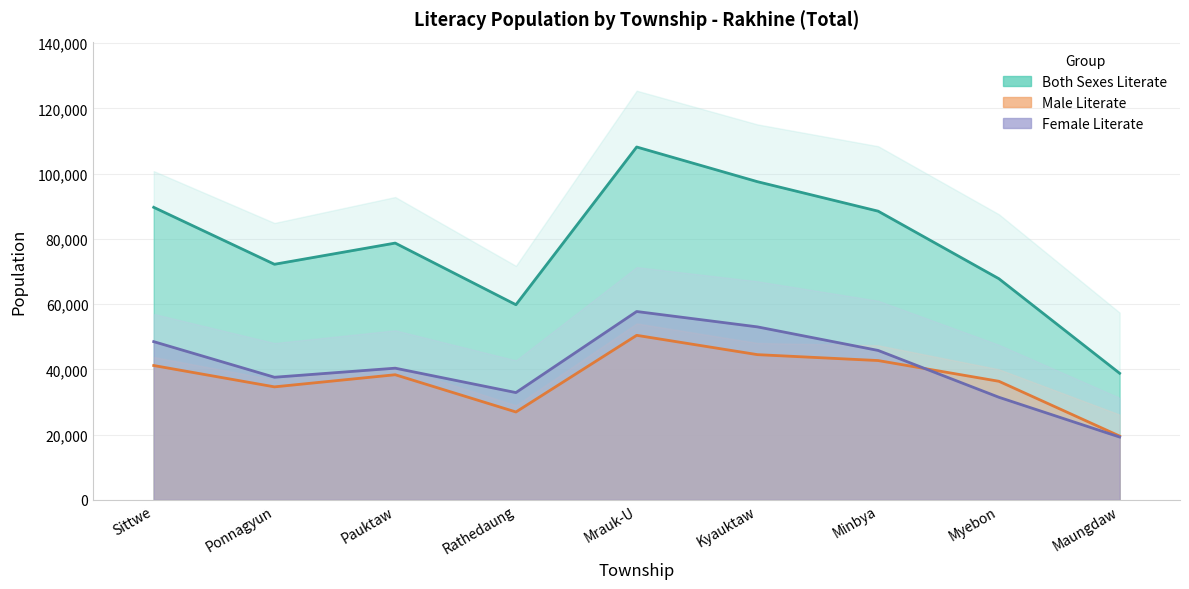

Where is the first local minimum for Both Sexes Literate?

Ponnagyun